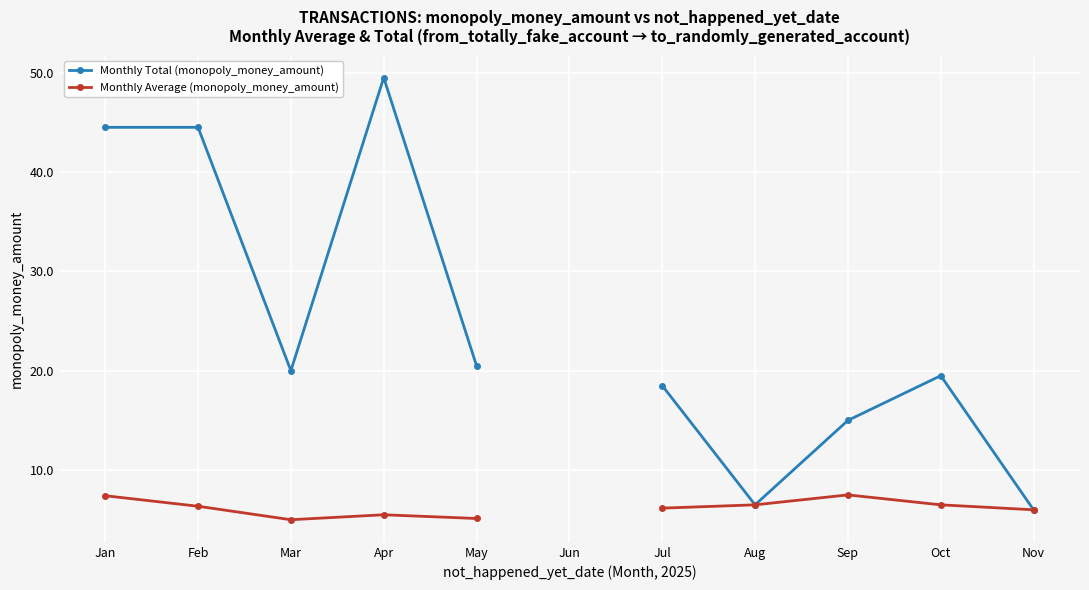

What is the value of the Monthly Total (monopoly_money_amount) point at the 9th from the left?

15.0